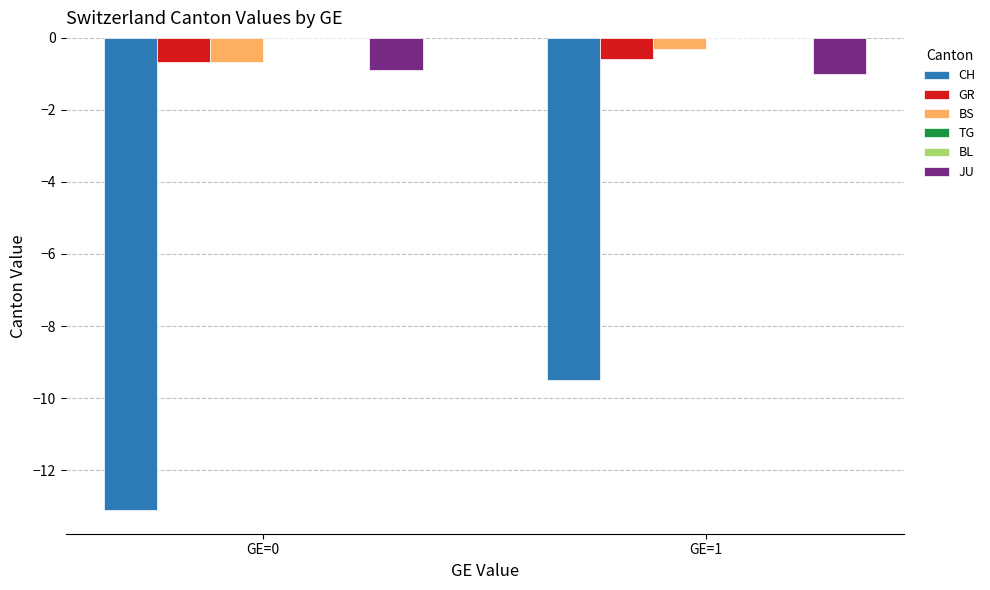

Reading left to right, list all the values displayed in this chart.

CH: -13.1	-9.5
GR: -0.7	-0.6
BS: -0.7	-0.3
TG: 0.0	0.0
BL: 0.0	0.0
JU: -0.9	-1.0